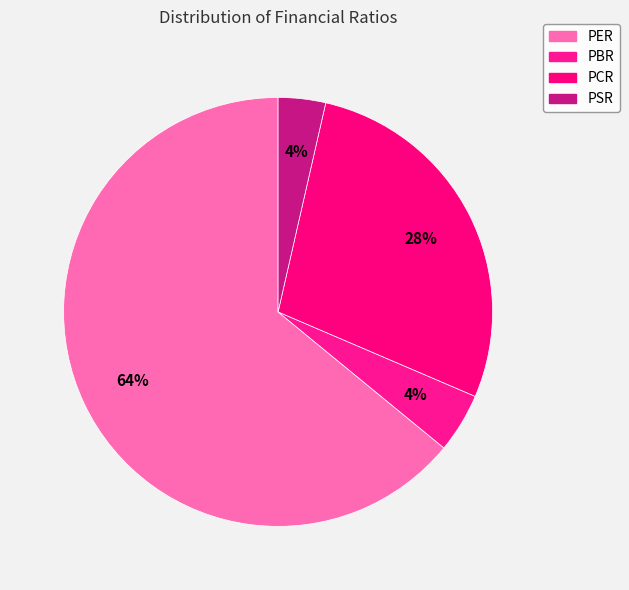

How many slices are in this pie chart?

4